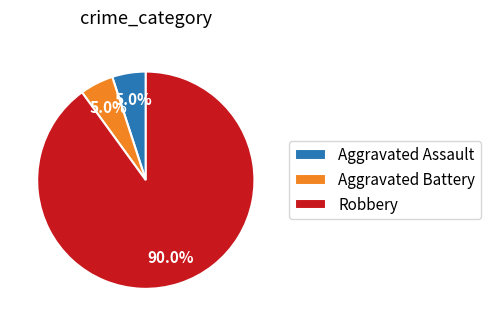

How many slices are in this pie chart?

3